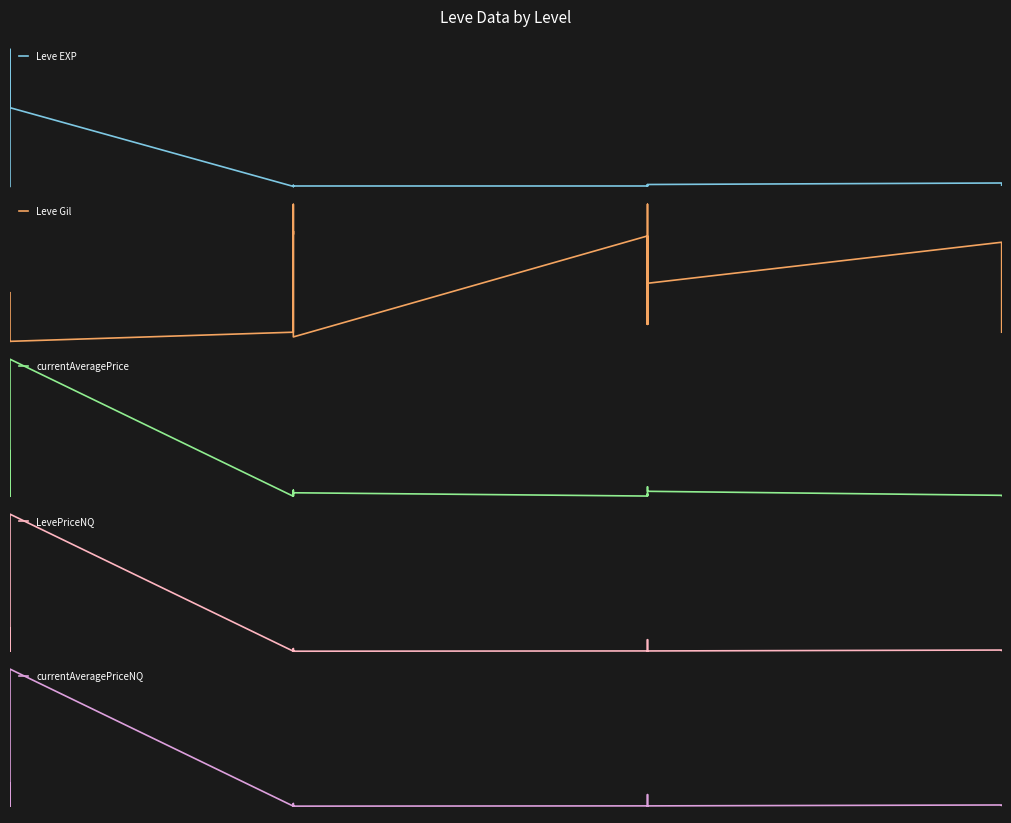

What are all the series names shown in the legend?

Leve EXP, Leve Gil, currentAveragePrice, LevePriceNQ, currentAveragePriceNQ